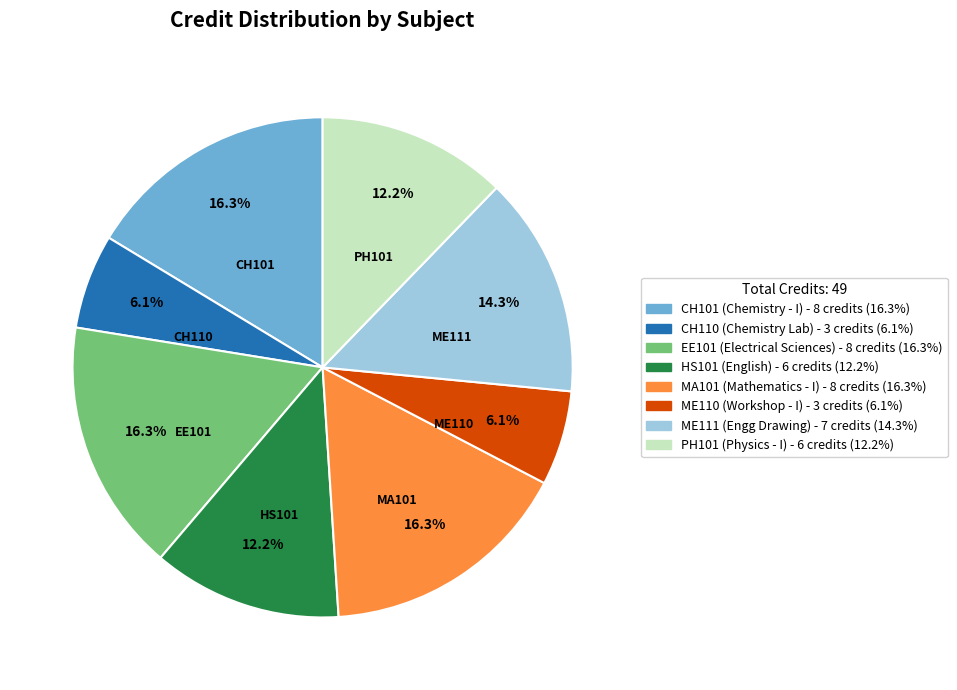

To the nearest percent, what percentage of the pie is PH101?

12%